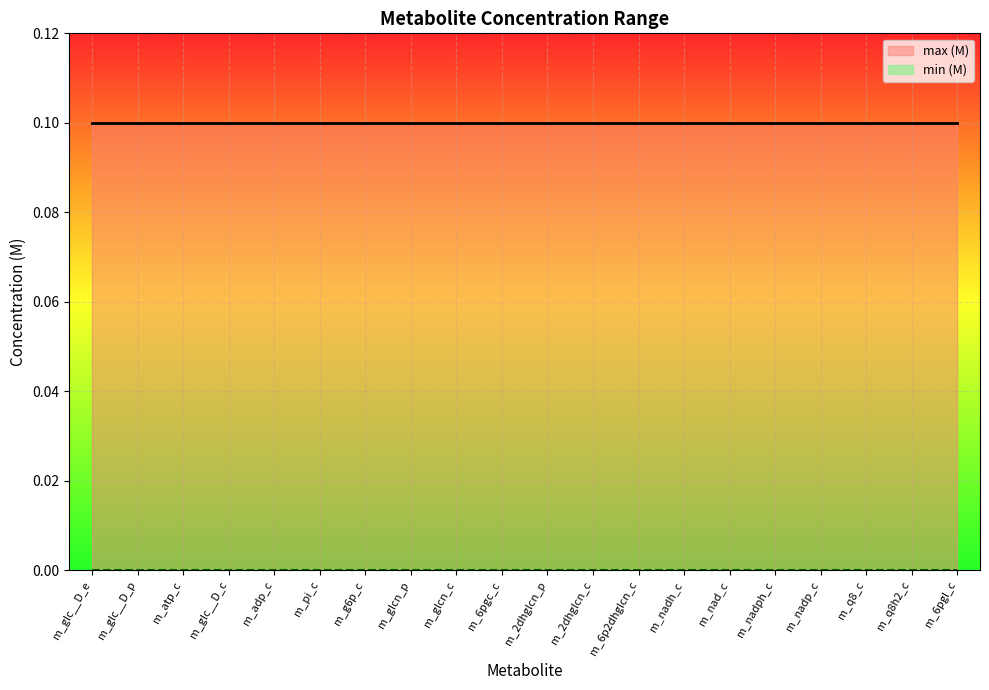

The max (M) series shows 0.1 at m_6pgl_c. True or false?

True